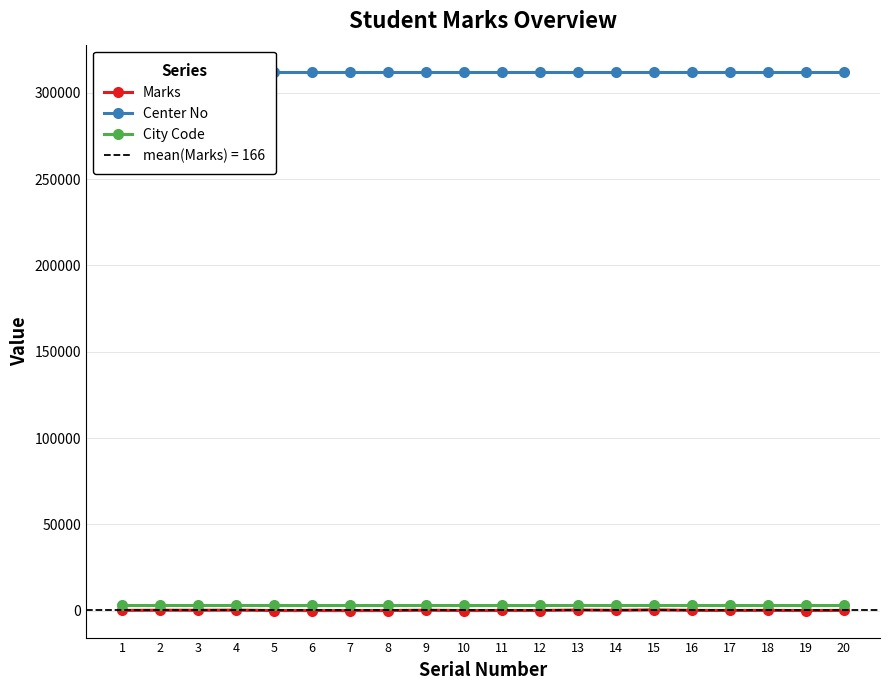

What is the spread (max minus min) of values at 3?

311980